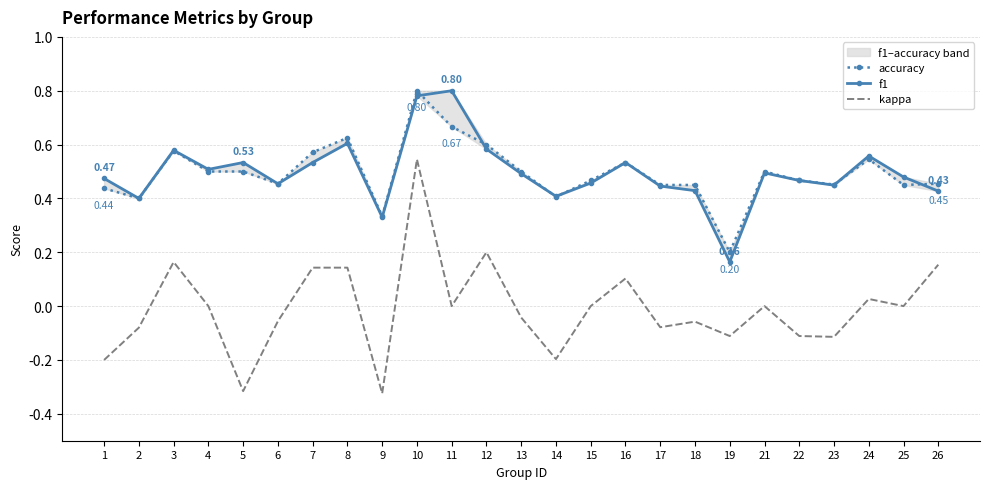

True or false: kappa and f1 cross at least once.

False